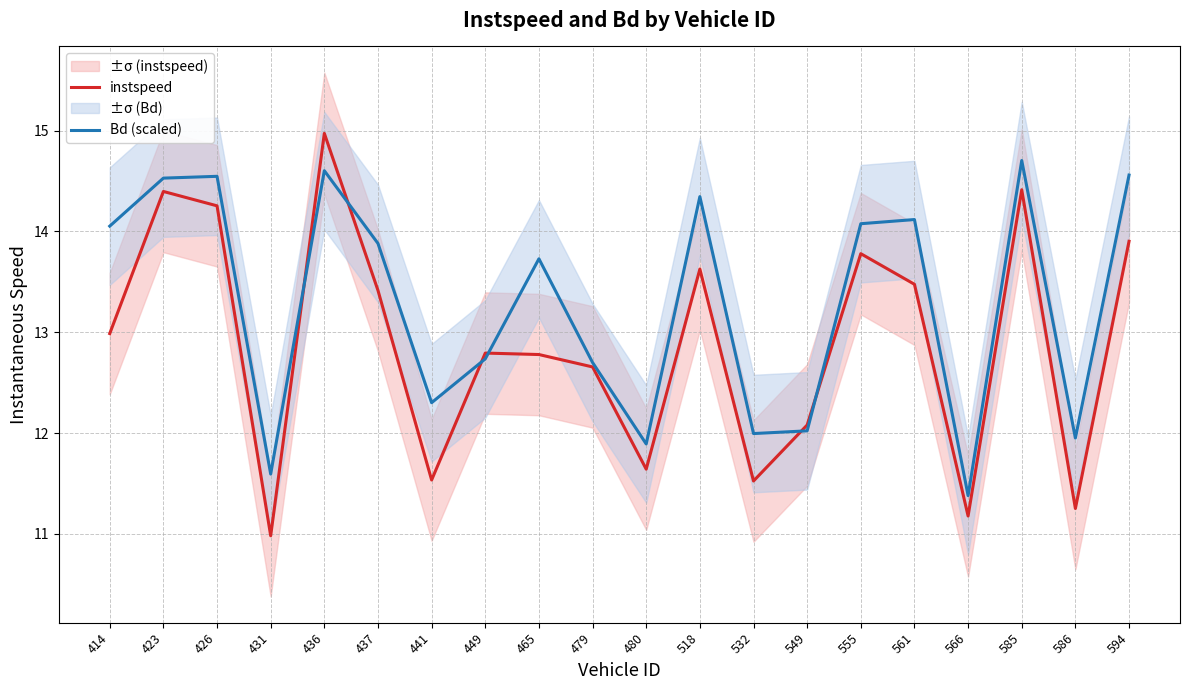

In instspeed, how many points are higher than both neighbors (excluding endpoints)?

6